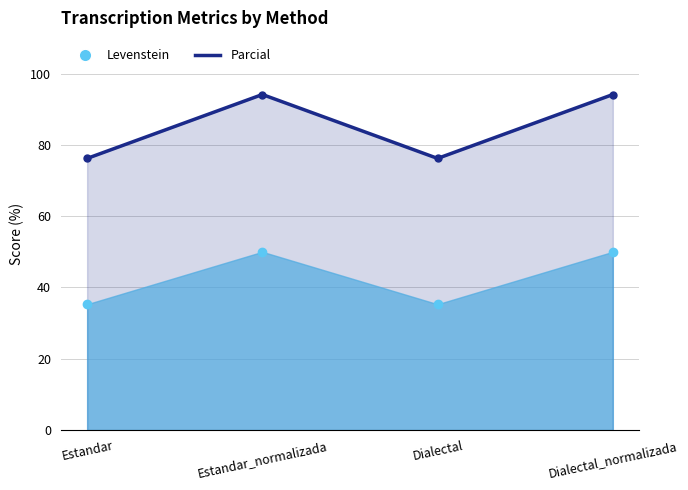

Between Estandar and Dialectal_normalizada, which series saw the biggest shift?

Parcial